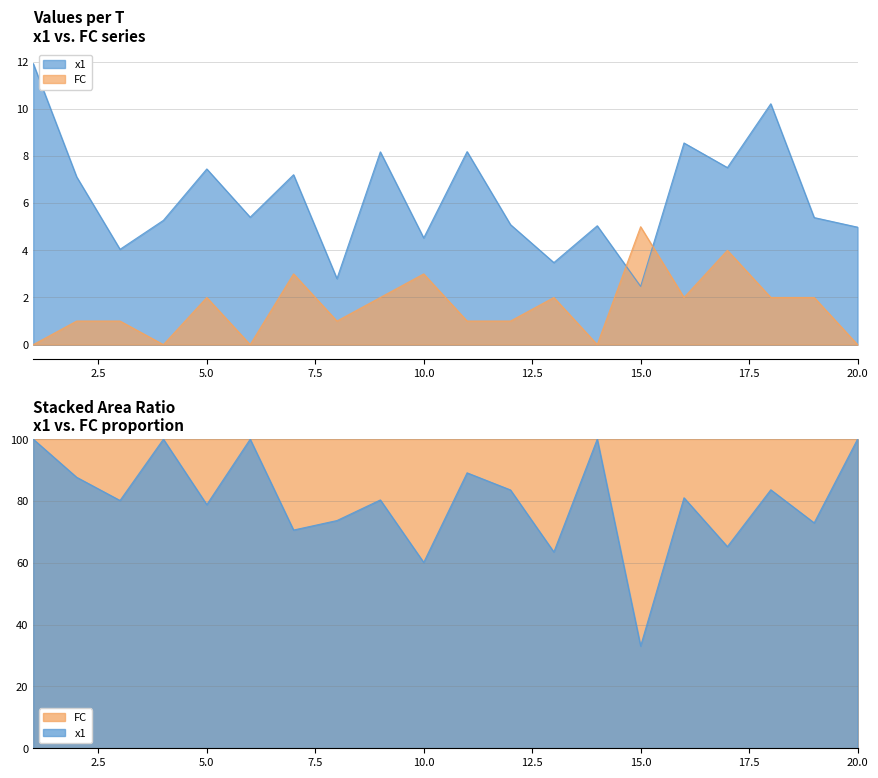

How many values in the FC series exceed 2?

4